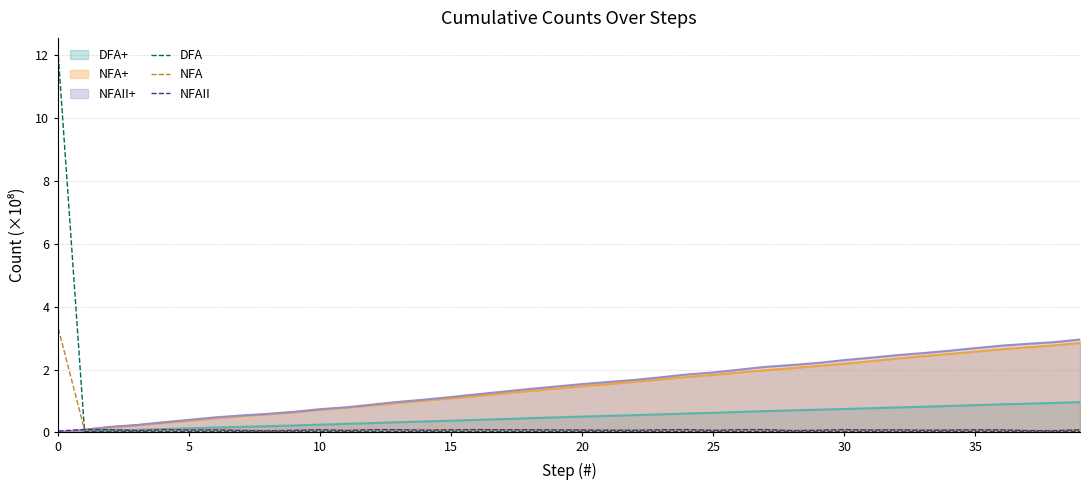

What is the total value across all series at 25?

4.5